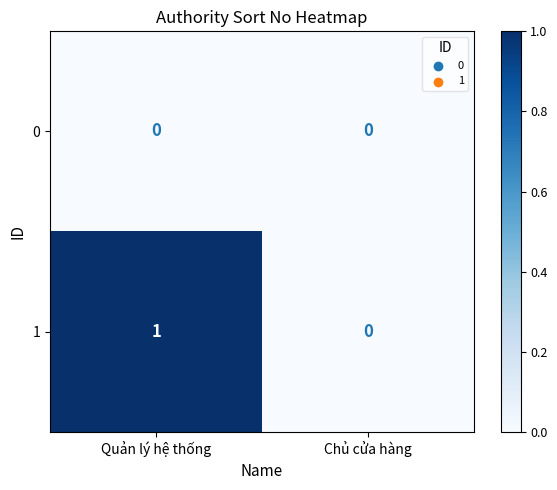

Rank the series at Quản lý hệ thống from highest to lowest value.

1, 0